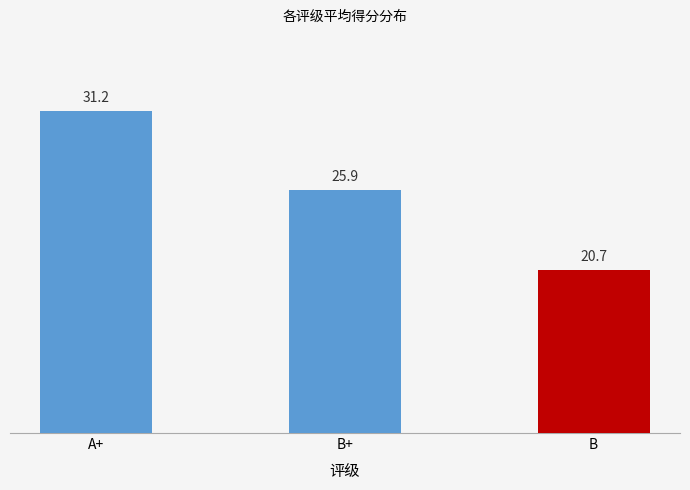

Read the value at B.

20.7